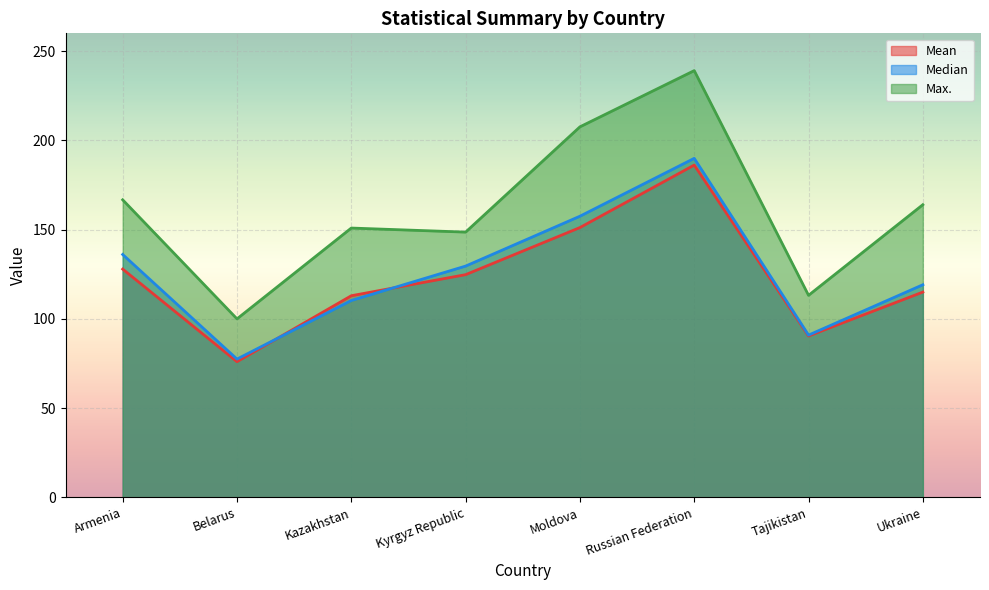

What is the difference between the highest and lowest values at Moldova?

56.4